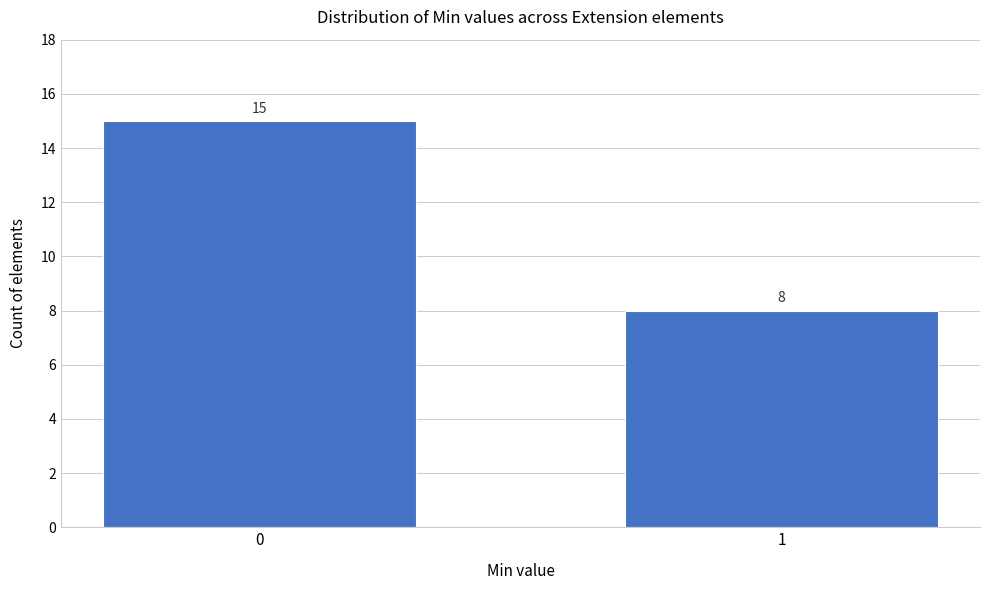

Reading right to left, list all the values displayed in this chart.

1=8	0=15